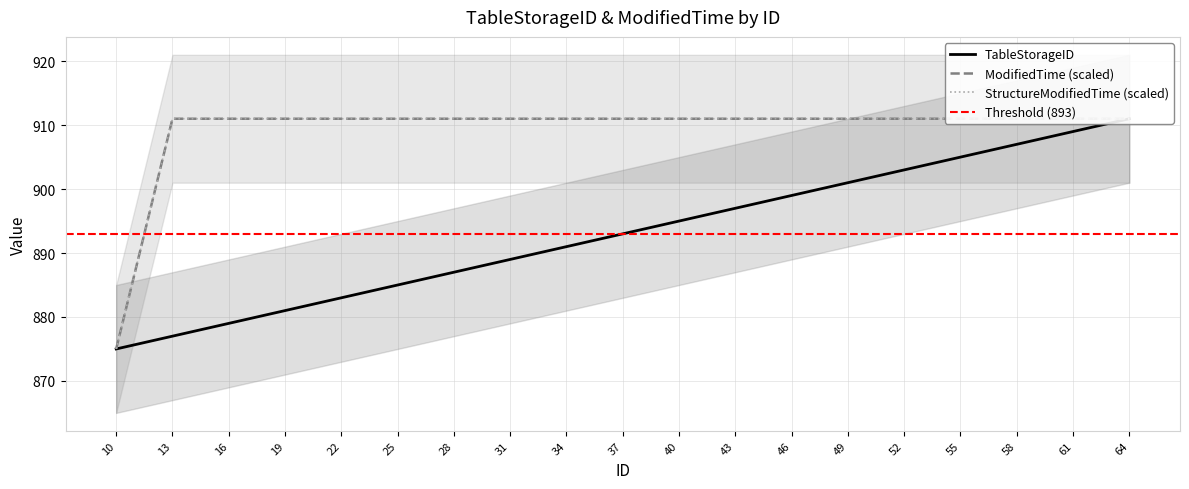

True or false: ModifiedTime has a value of 370 at 58.

False